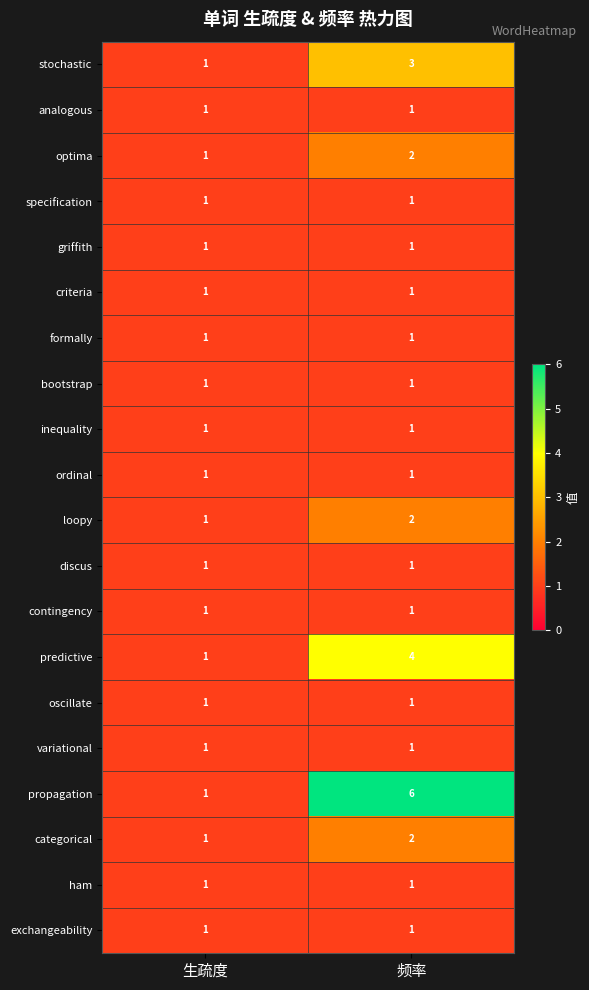

Where is loopy nearest to the value 1?

生疏度